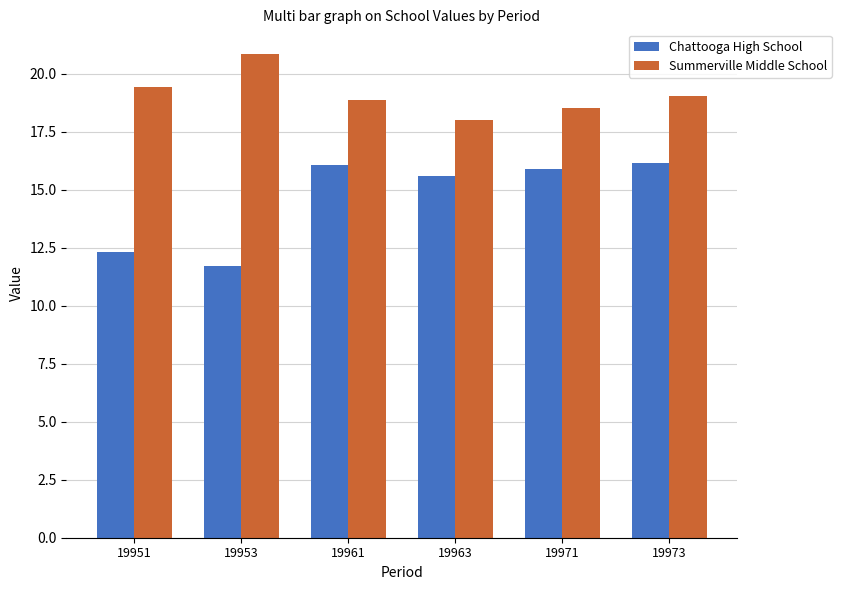

Reading left to right, what are all the values shown in this chart?

Chattooga High School: 19951=12.3	19953=11.7	19961=16.1	19963=15.6	19971=15.9	19973=16.1
Summerville Middle School: 19951=19.4	19953=20.9	19961=18.9	19963=18.0	19971=18.5	19973=19.0